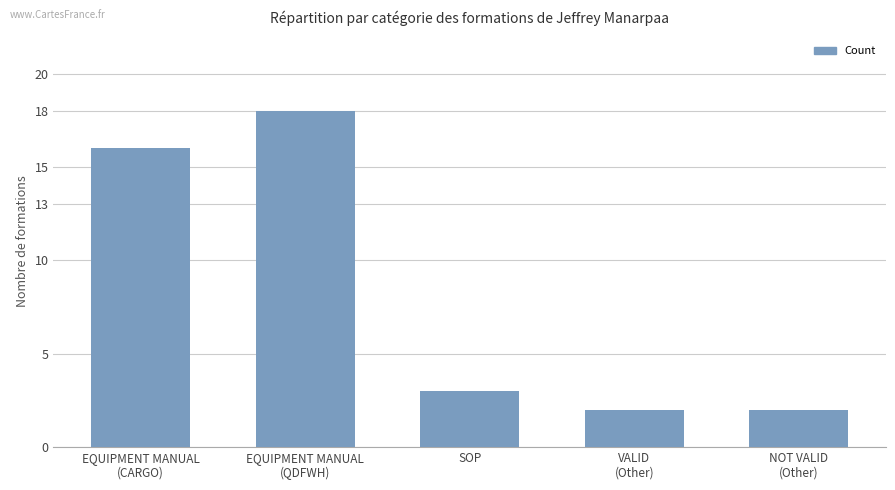

Between SOP
 and EQUIPMENT MANUAL
(CARGO), which is larger?

EQUIPMENT MANUAL
(CARGO)